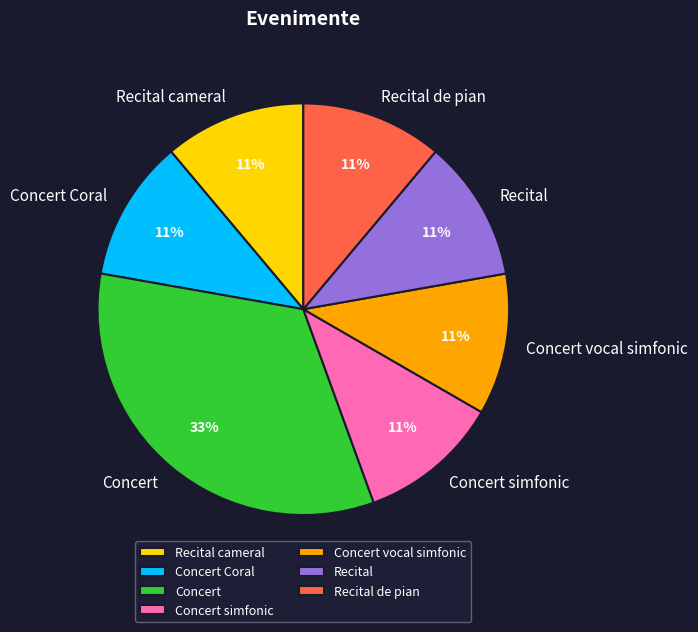

Is it true that Concert Coral is 11% of the pie?

True